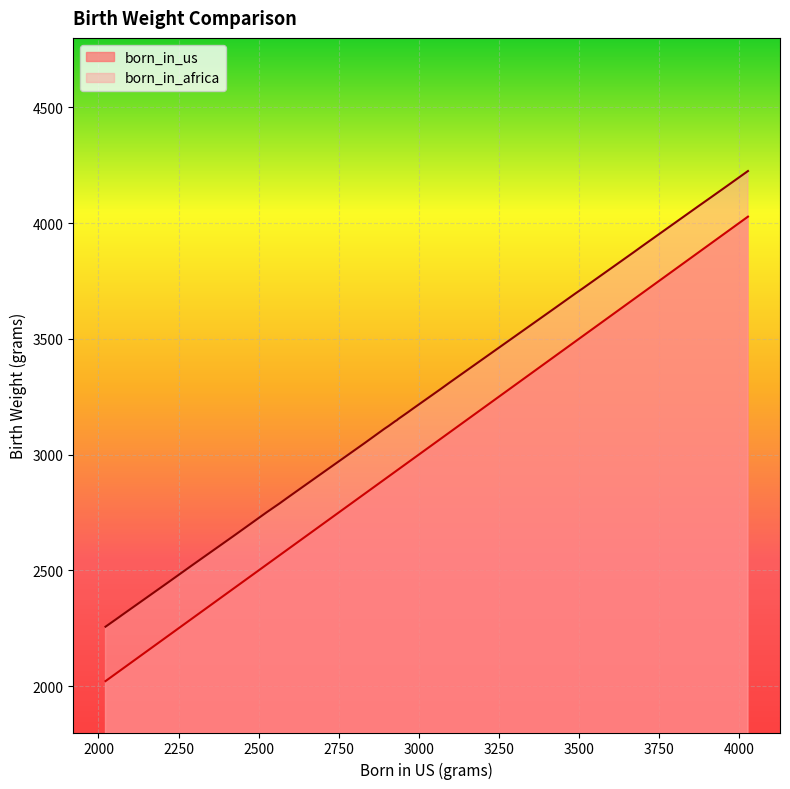

Reading left to right, extract all data points from this chart.

born_in_us: 2566	3068	2931	2882	2022	2073	2907	4028	2982	2907	2893	2422	3910	2588	2832	2063	2213	3672	3512	3425	3097	2583	3961	2936	3081	3873	2966	2906	3489	2525	3087	3697	2293	2928	2641
born_in_africa: 2790	3283	3148	3101	2257	2307	3125	4225	3199	3125	3112	2649	4109	2812	3051	2297	2444	3875	3718	3633	3312	2807	4159	3154	3296	4073	3183	3124	3696	2751	3302	3900	2523	3146	2864